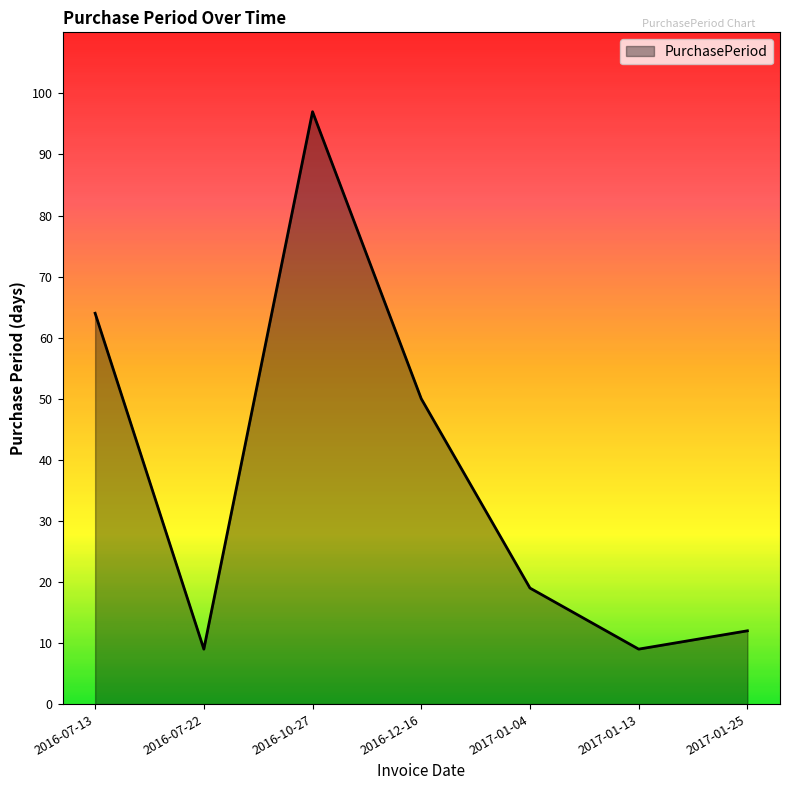

Reading left to right, list all the values displayed in this chart.

64	9	97	50	19	9	12